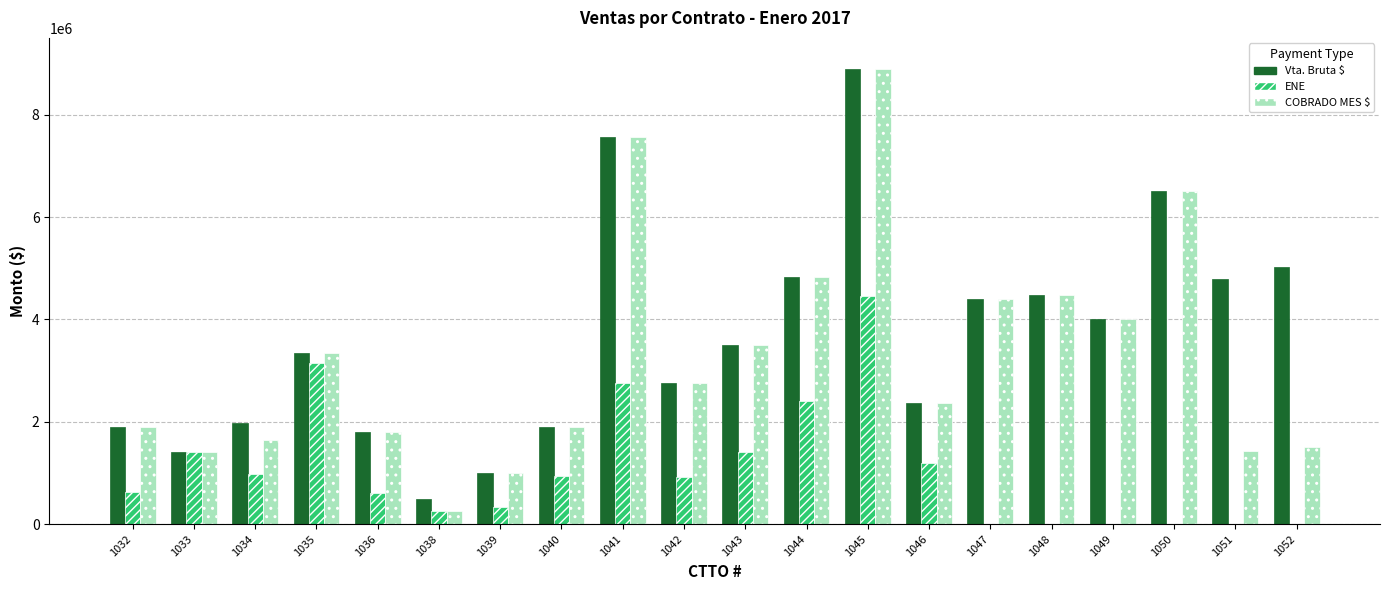

What is the sum of all Vta. Bruta $ values?

72957180